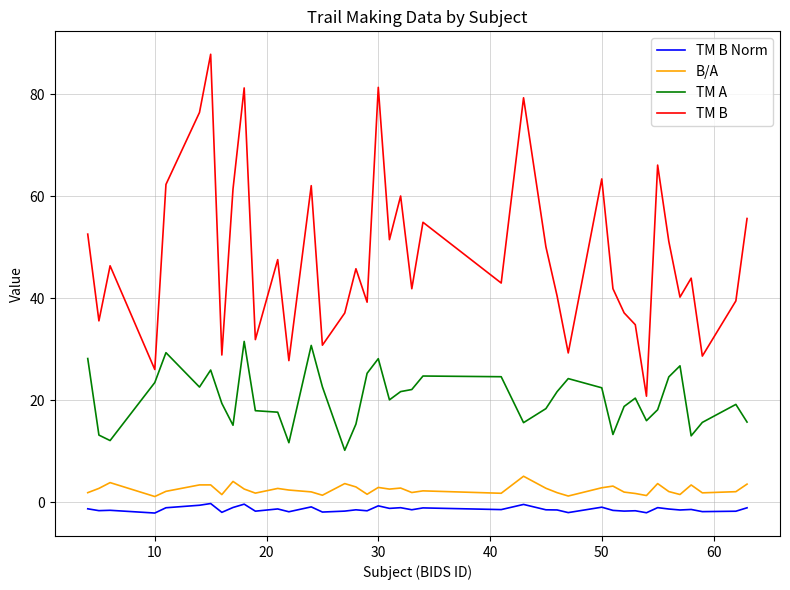

Rank the series by their maximum value, from highest to lowest.

TM B, TM A, B/A, TM B Norm